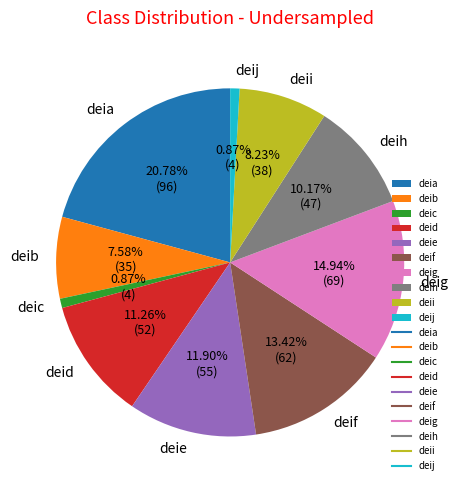

To the nearest percent, what portion does deij represent?

1%